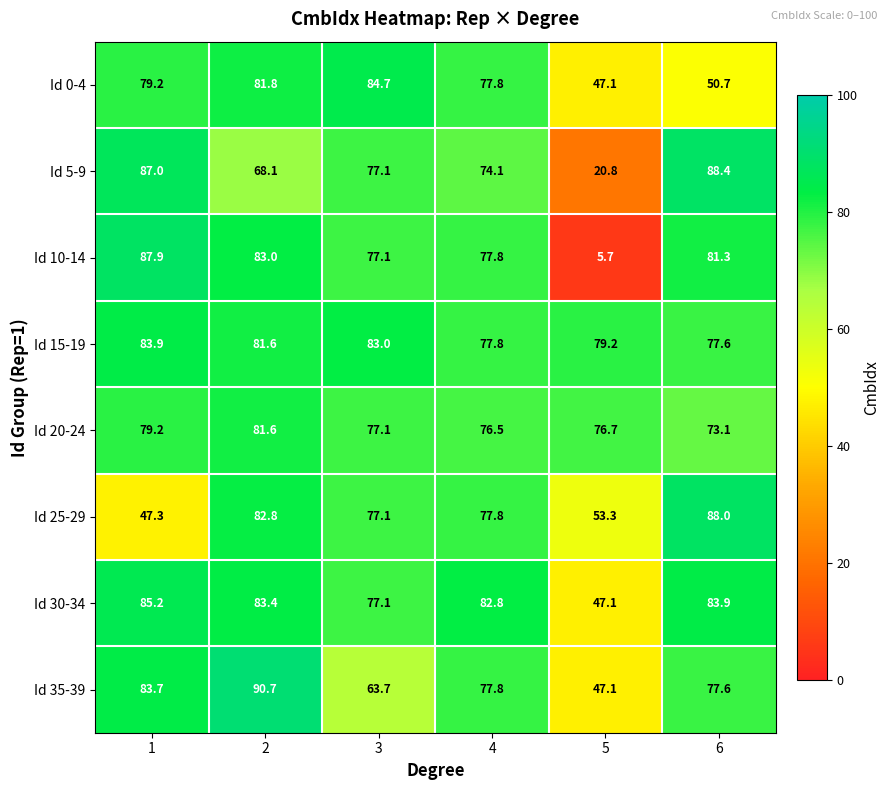

What is the difference between the maximum and minimum values in the Id 25-29 series?

40.7